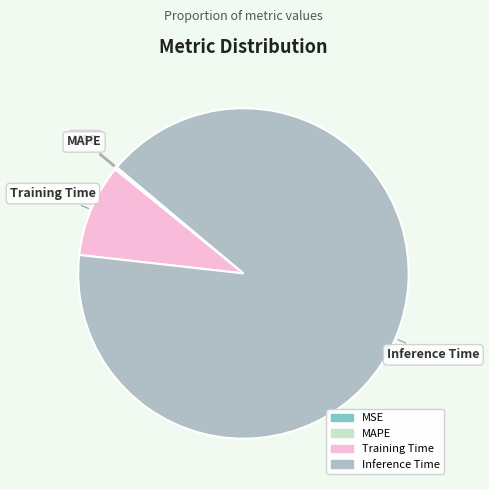

Does any single category account for the majority?

Yes